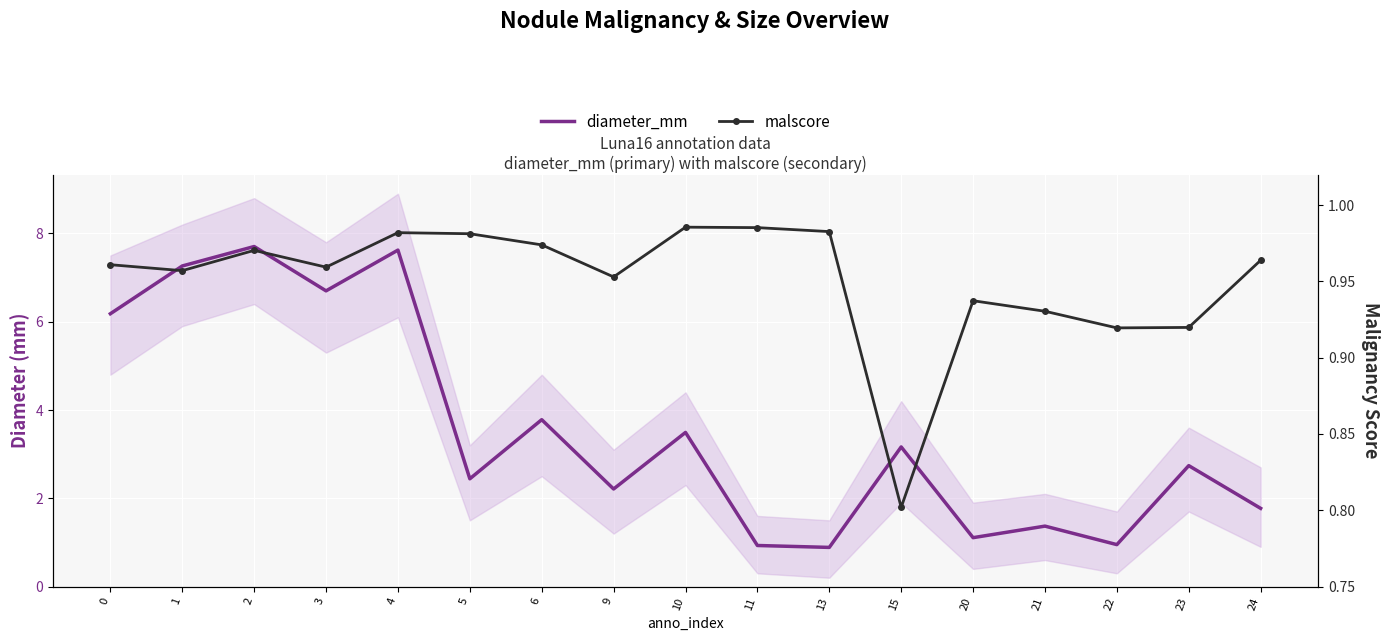

What are all the series names shown in the legend?

diameter_mm, malscore